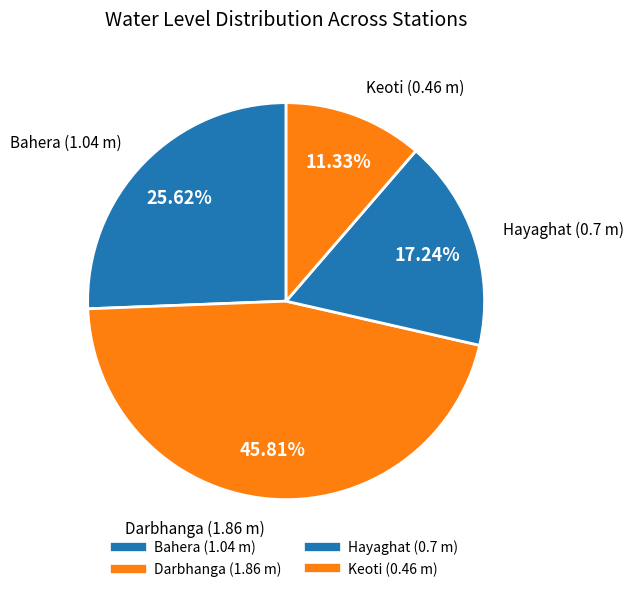

How many slices are in this pie chart?

4